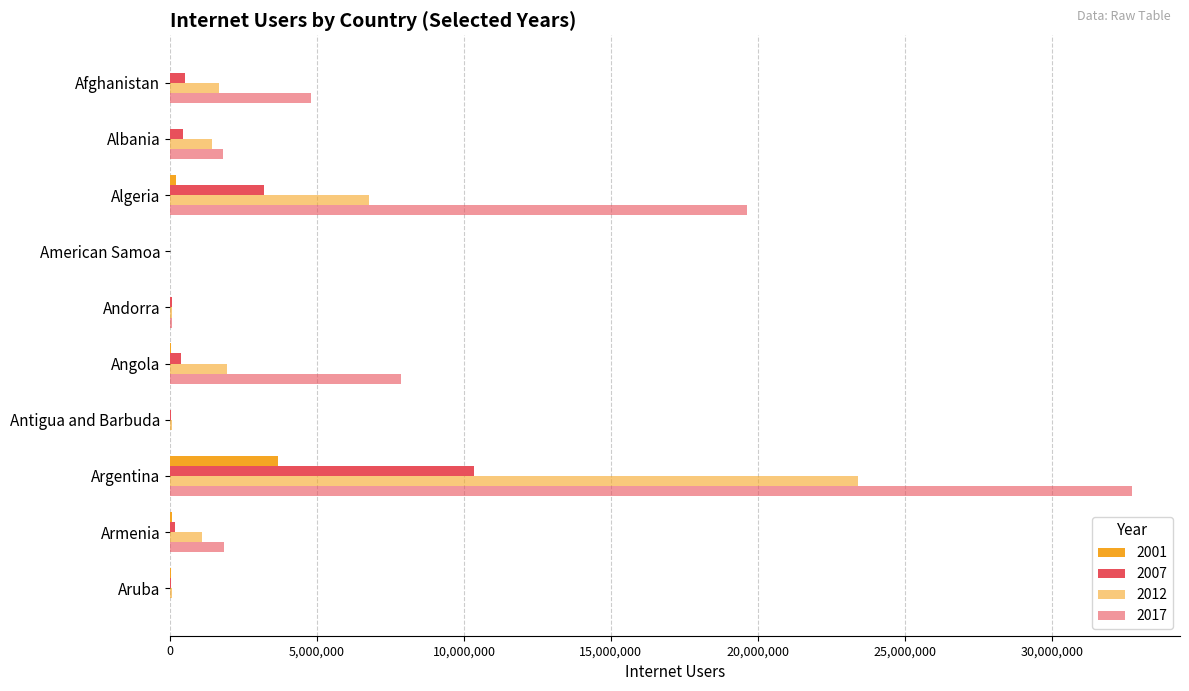

How many data points does each series have?

10